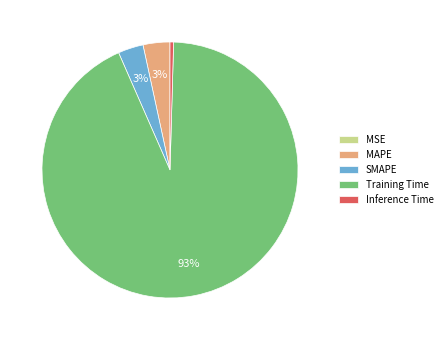

Is it true that Inference Time is 0% of the pie?

True